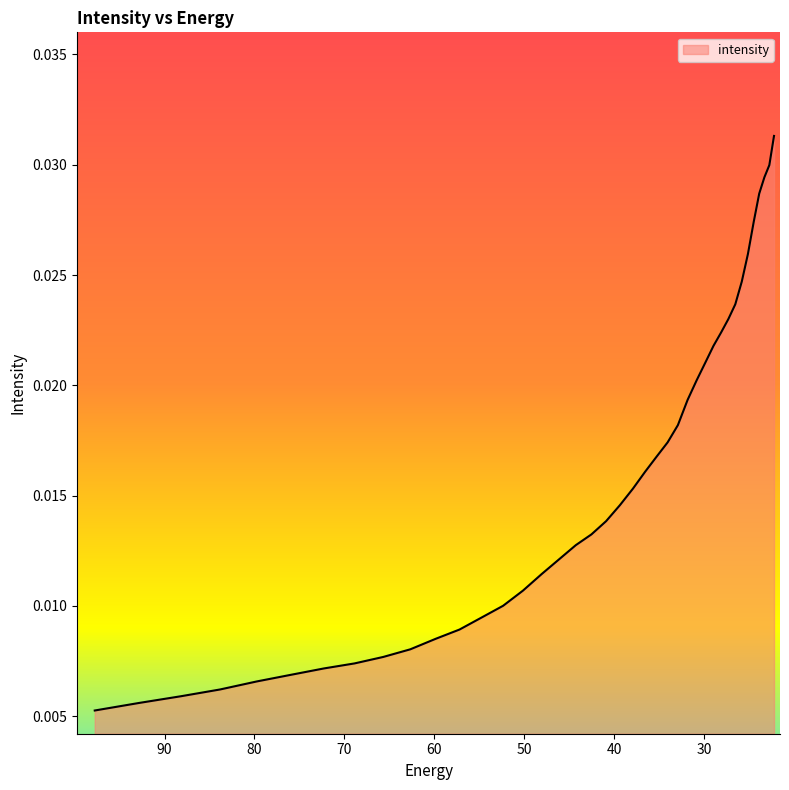

Rank the categories by value from highest to lowest.

22.215462, 22.734882, 23.282911, 23.861408, 24.472345, 25.117828, 25.800108, 26.521572, 27.284779, 28.092442, 28.947456, 29.85292, 30.812122, 31.828575, 32.906017, 34.04844, 35.260098, 36.545517, 37.909534, 39.357292, 40.894283, 42.52636, 44.25976, 46.10113, 48.057564, 50.136597, 52.346306, 54.69525, 57.19261, 59.848106, 62.672165, 65.67586, 68.87099, 72.27017, 75.88682, 79.735245, 83.8307, 88.18945, 92.828835, 97.76732